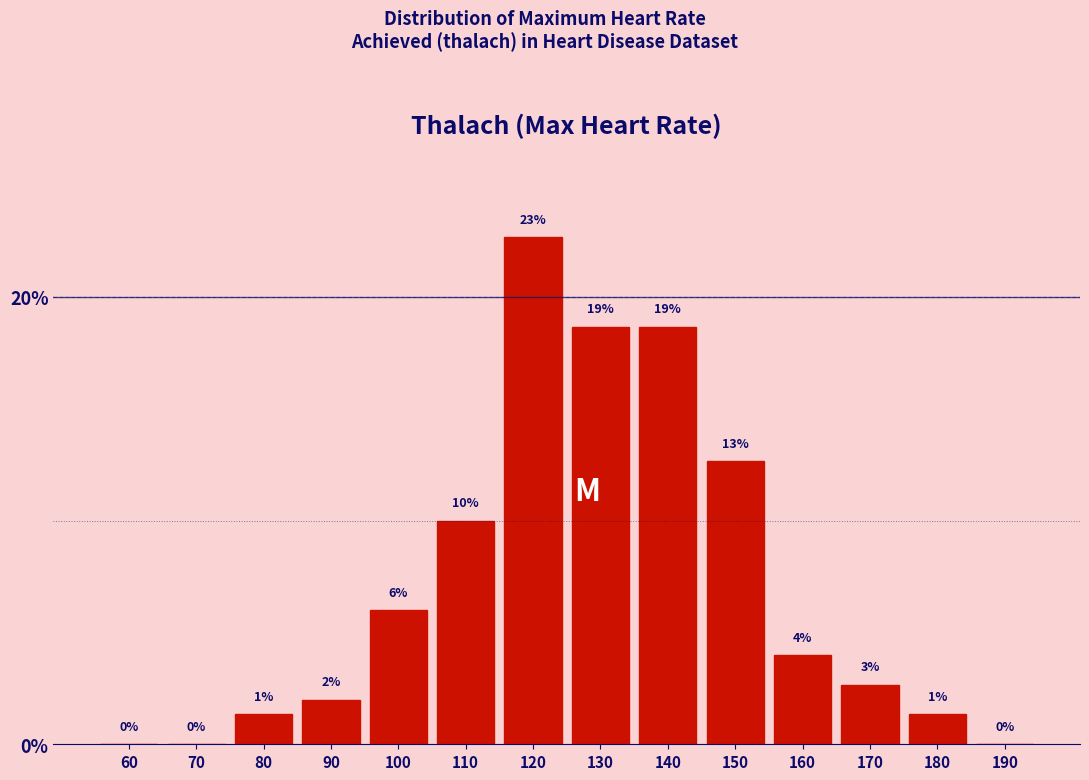

What is the sum of the values at 70 and 110?

10.0